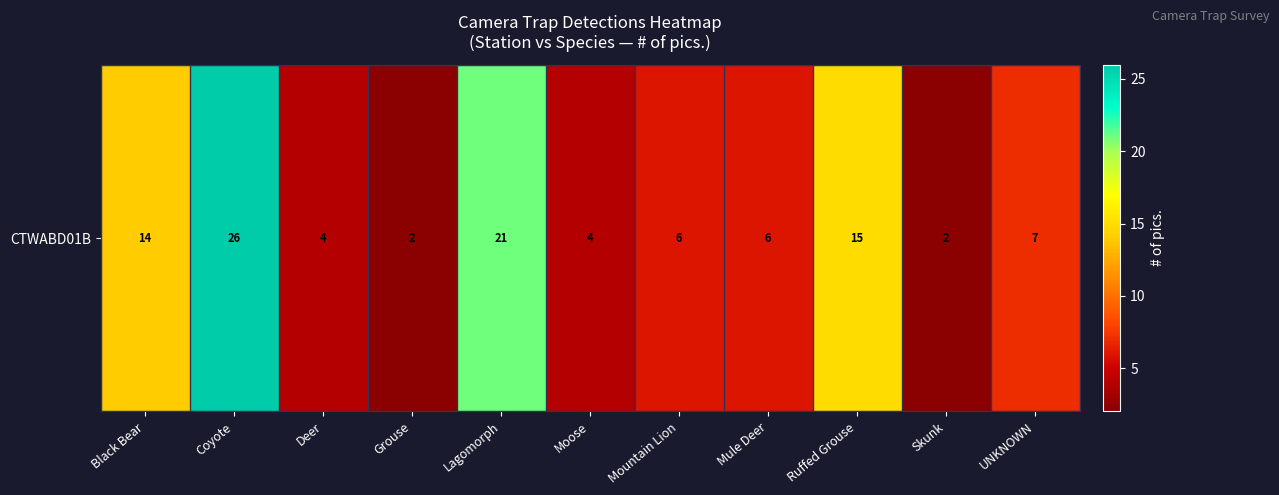

True or false: the data shows 26 at Coyote.

True